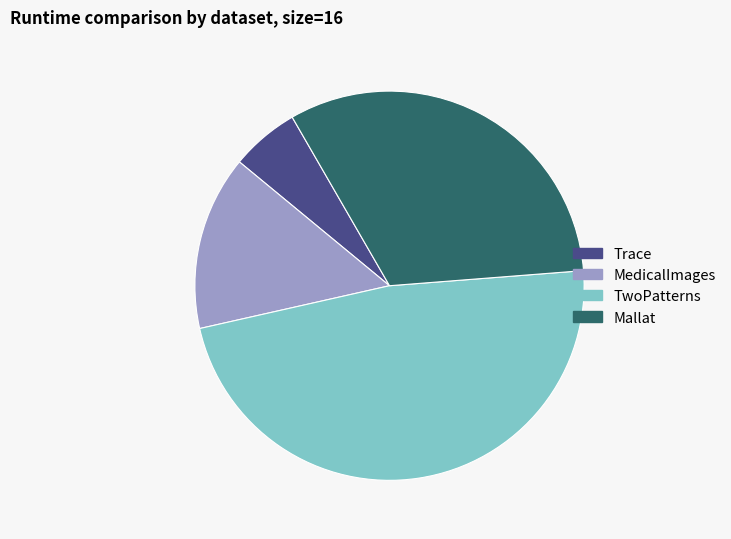

Which has a higher value, Mallat or Trace?

Mallat